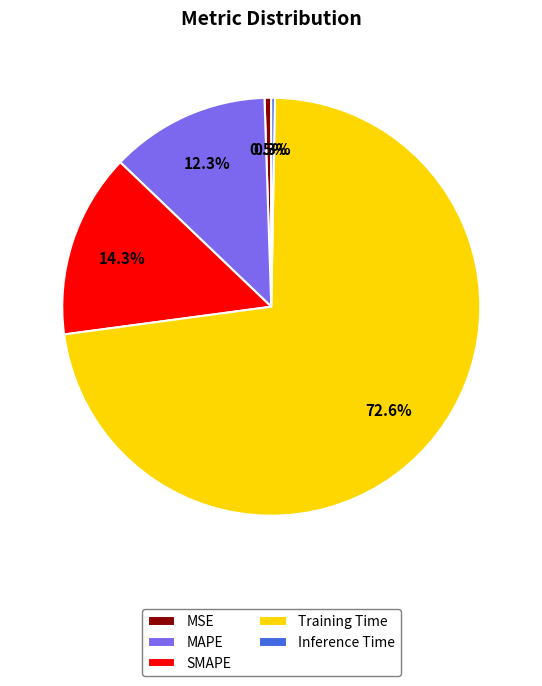

To the nearest percent, what is the difference between the Training Time and Inference Time slice percentages?

72%